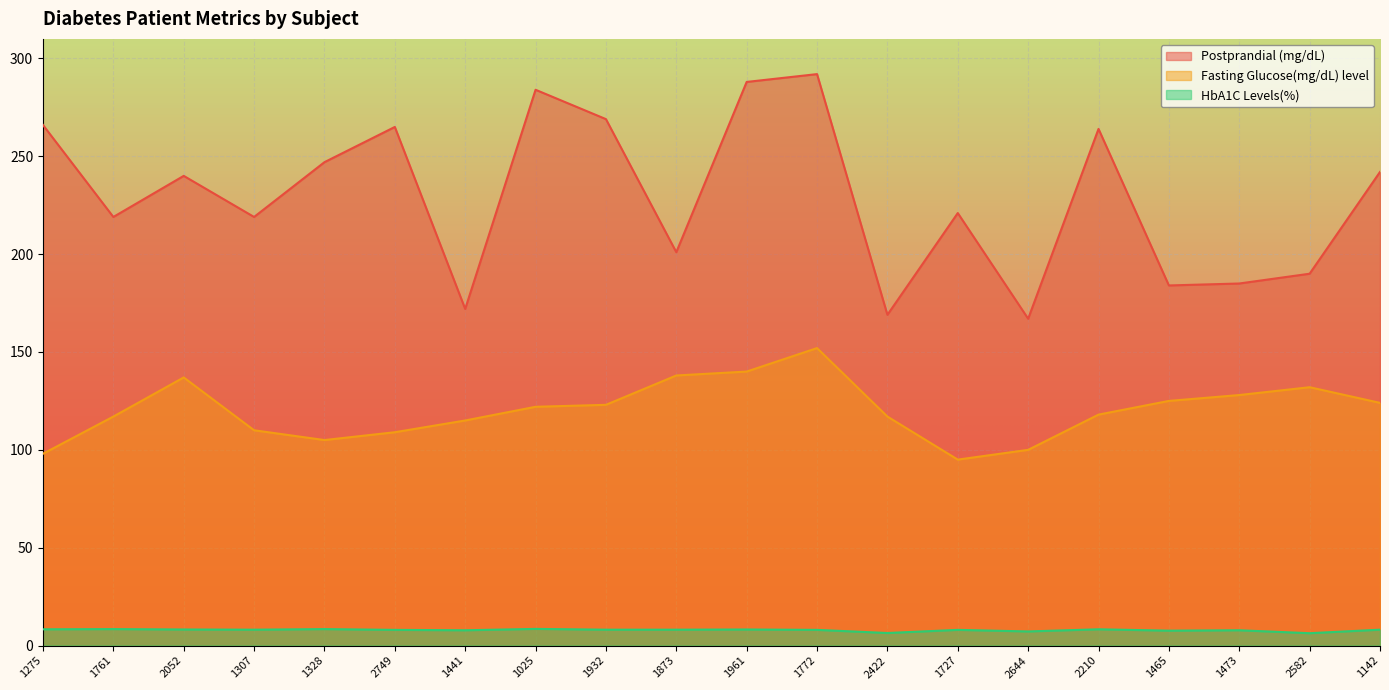

True or false: Postprandial (mg/dL) has more than 2 points higher than both neighbors.

True